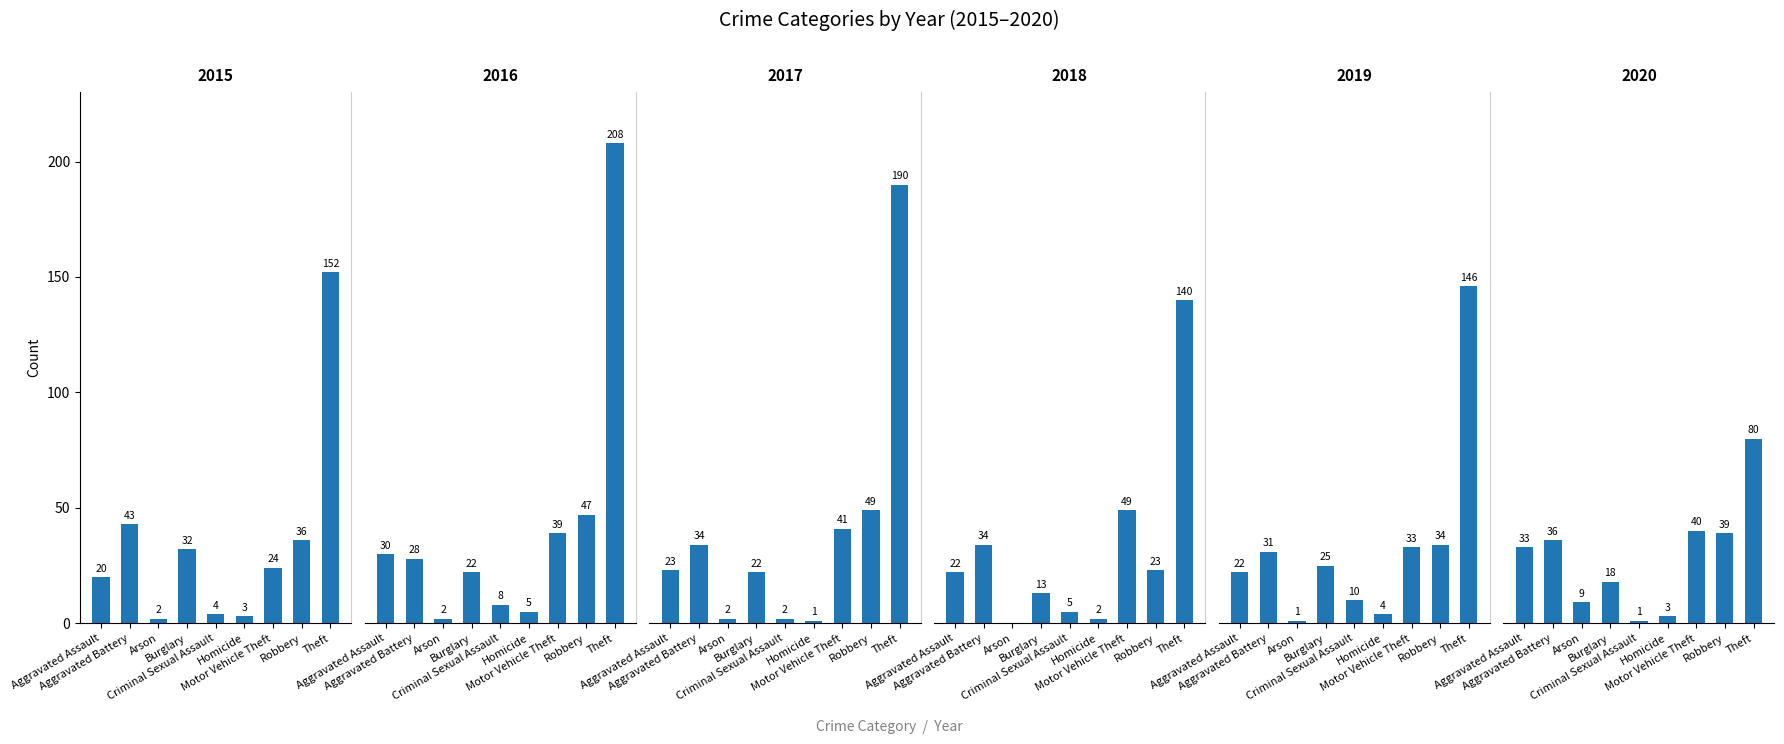

What position from the left is Robbery?

8